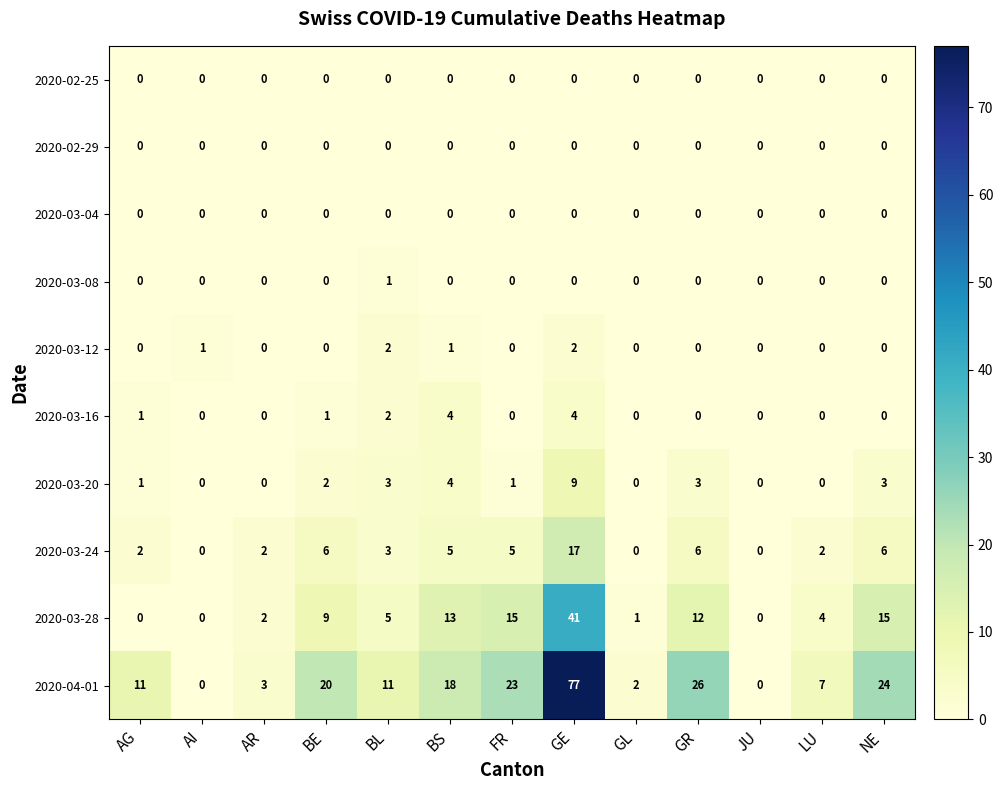

What is the difference between the highest and lowest values at GE?

77